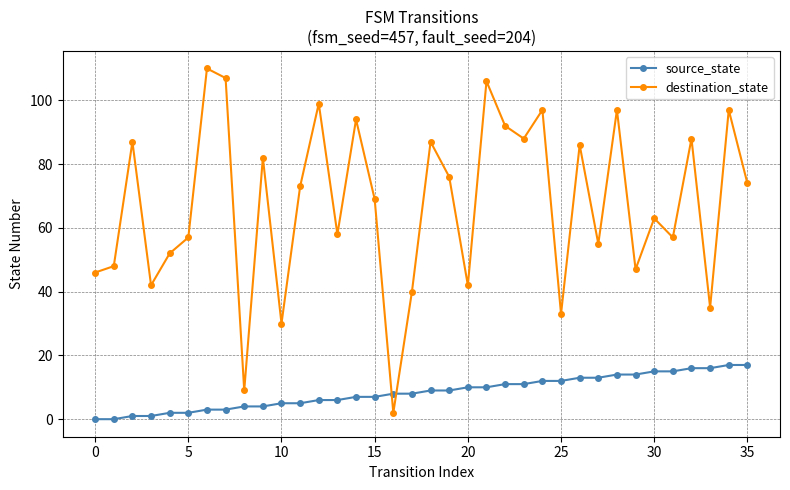

How many times do destination_state and source_state cross each other?

2